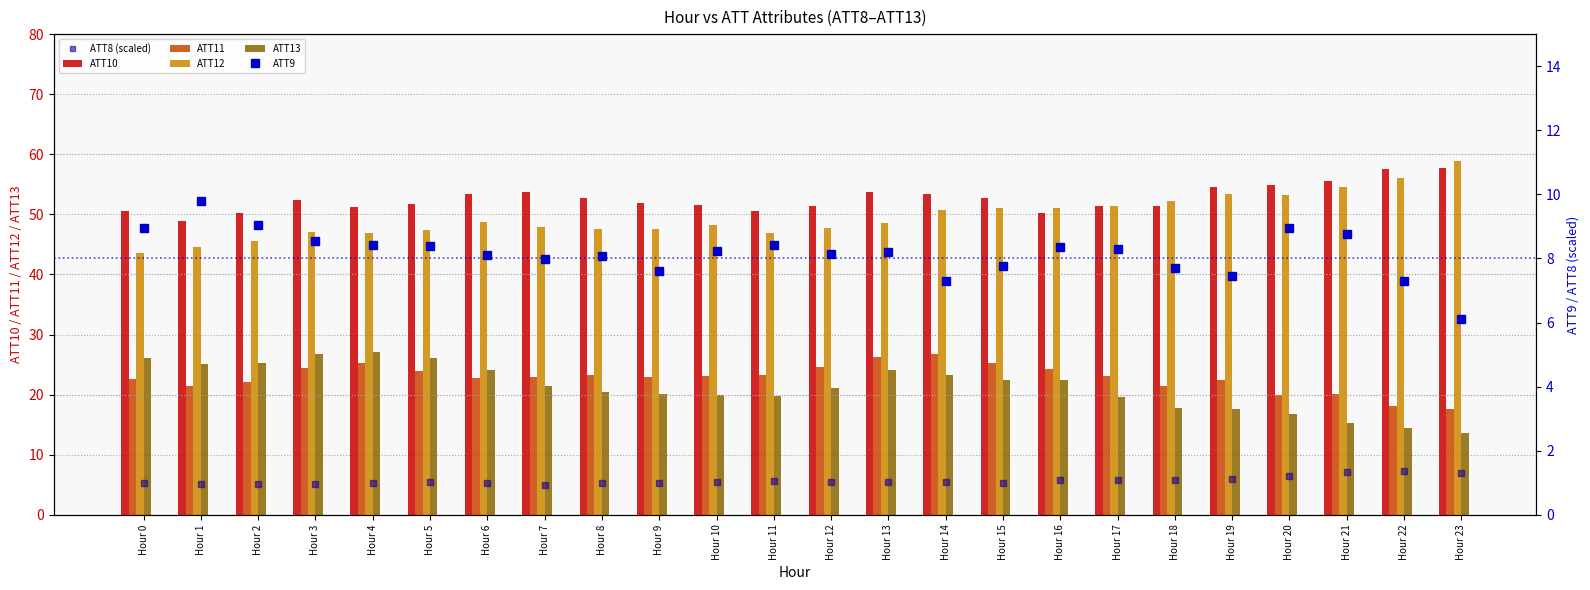

How many data points in ATT12 are less than 48?

11